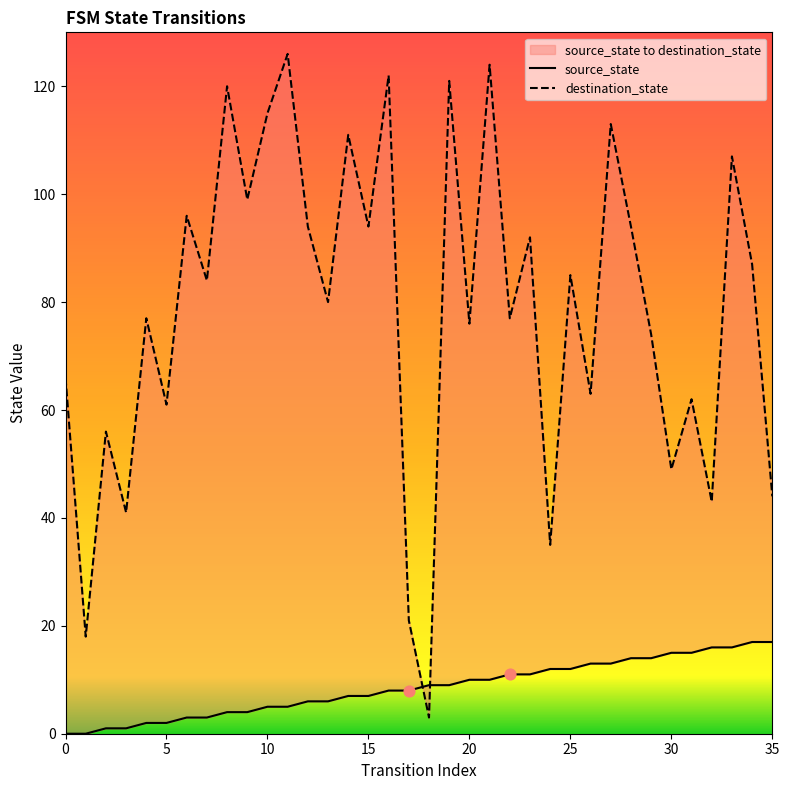

At which category is the sum across all series the highest?

21